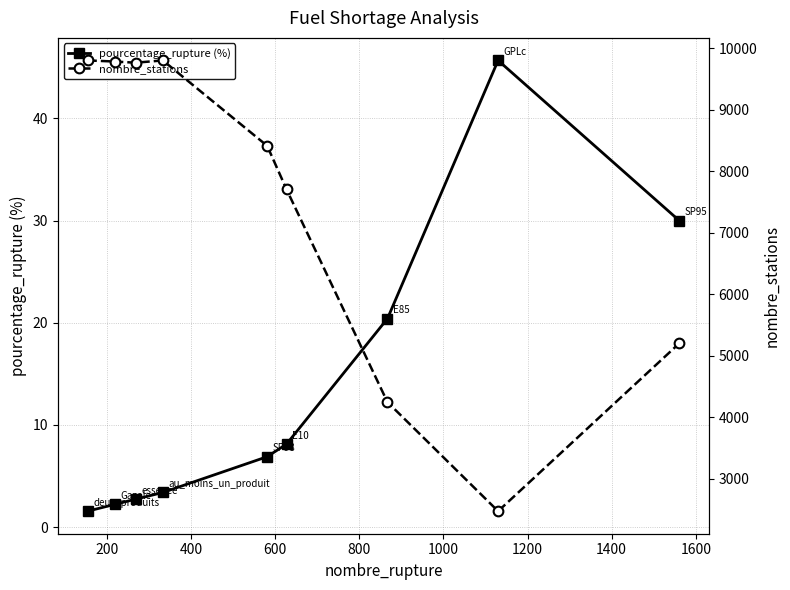

Which series has the largest total across all categories?

nombre_stations